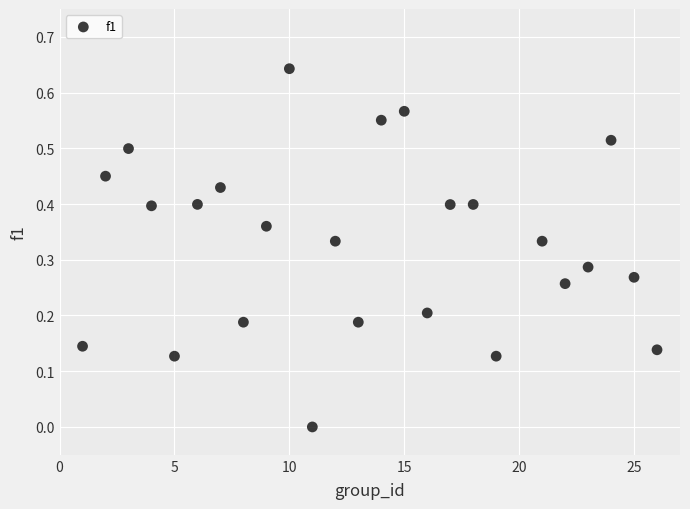

What is the range of X values (max minus min)?

25.0